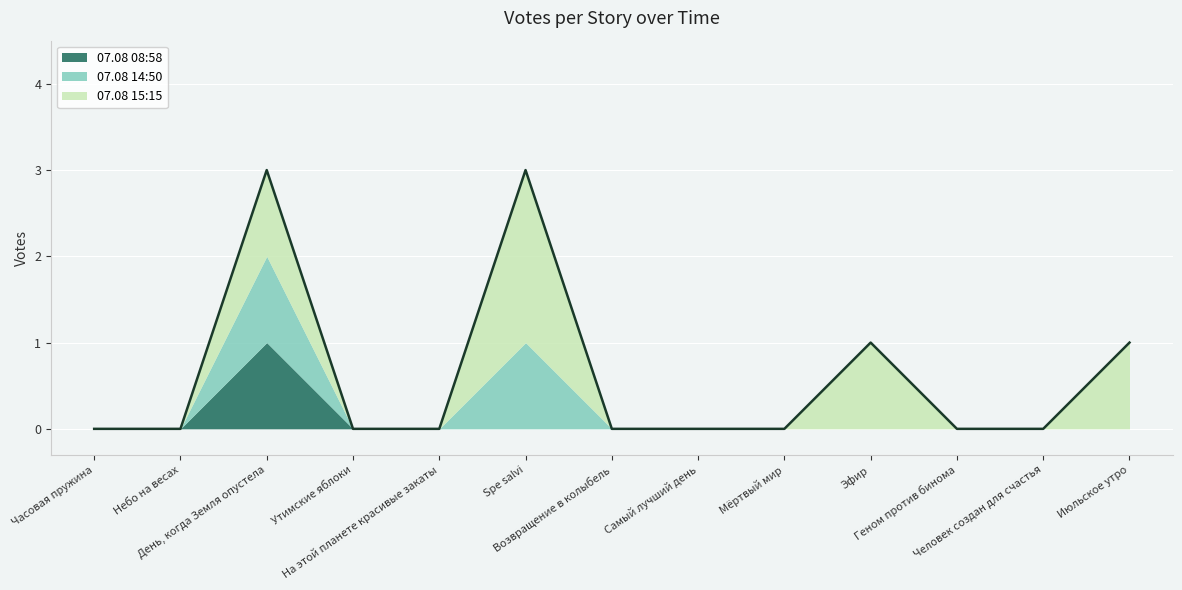

Does the chart display data point markers on the line(s)?

No